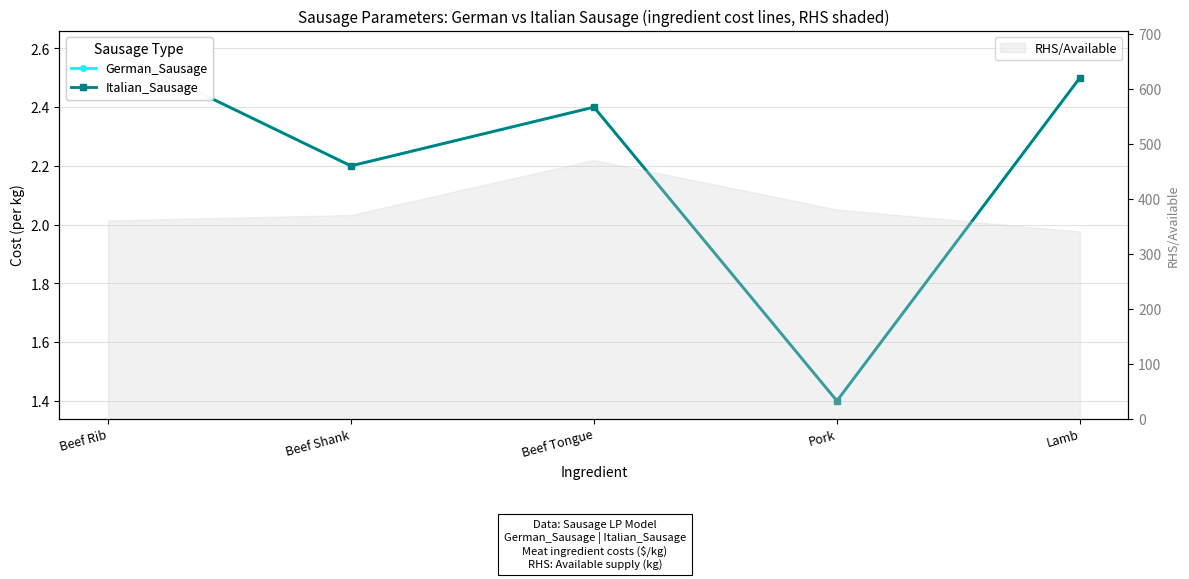

At which category does Italian_Sausage reach its first local peak?

Beef Tongue